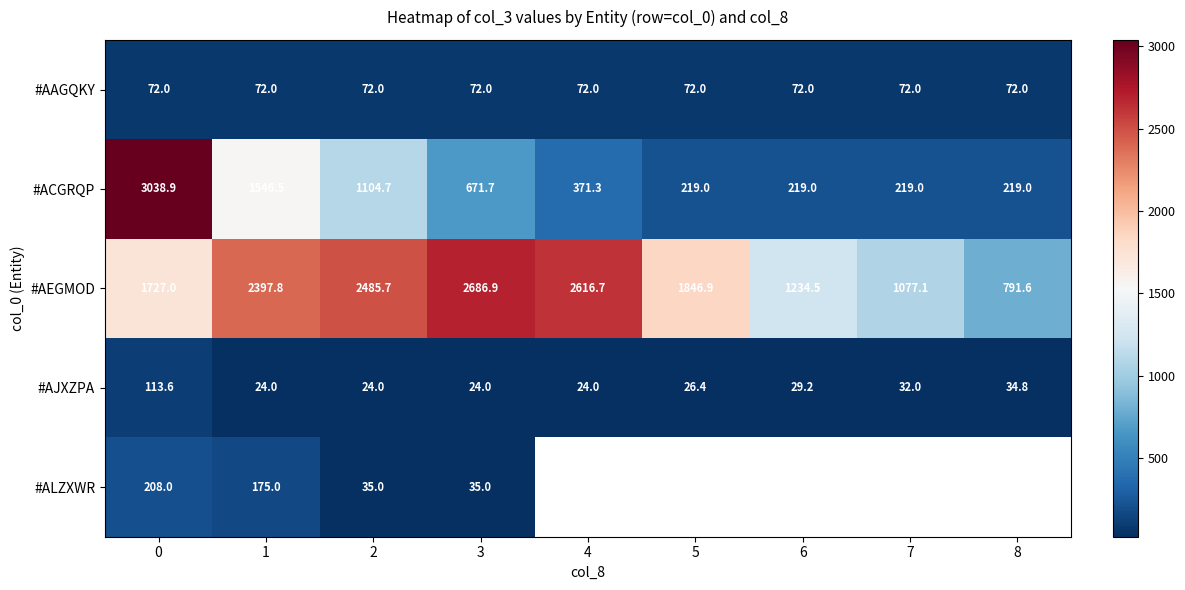

Is the value of #AEGMOD at 5 greater than the value of #ACGRQP at 3?

Yes